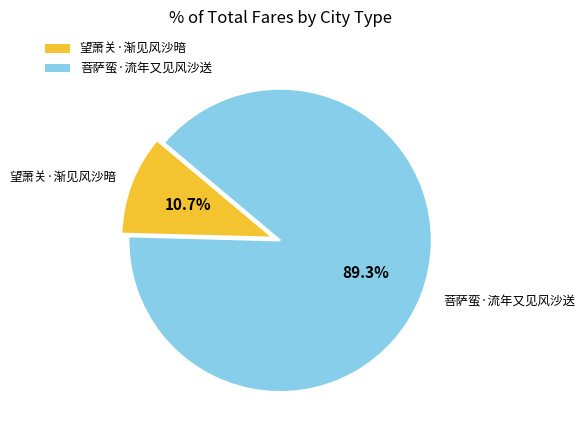

What percentage is NOT represented by 望萧关·渐见风沙暗?

89.3%